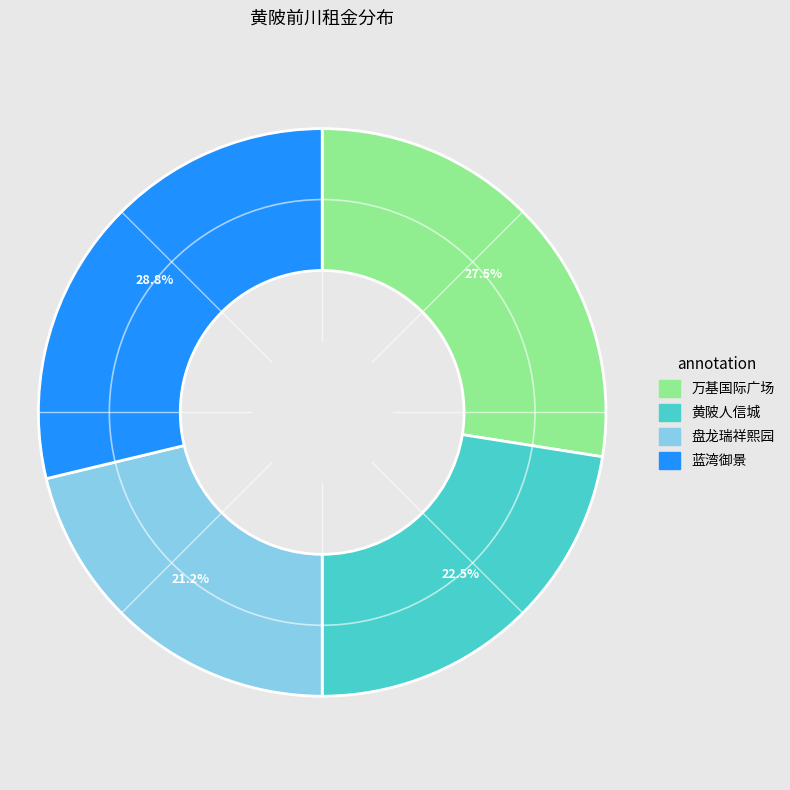

Which slice is the largest?

蓝湾御景